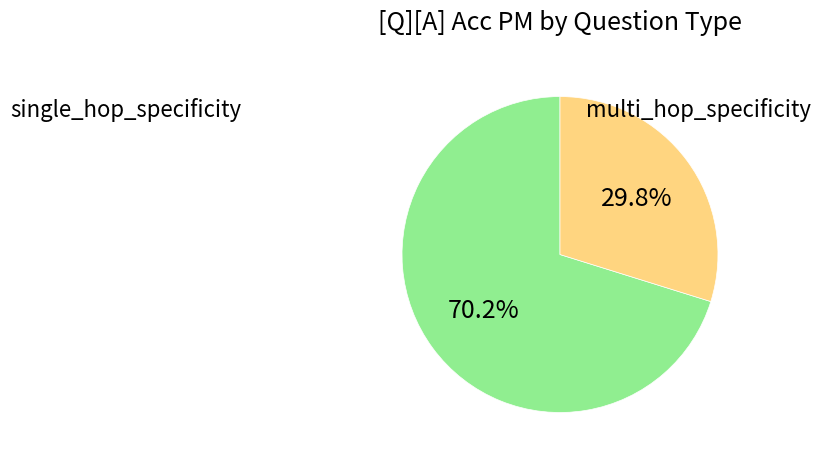

Does any single category account for the majority?

Yes